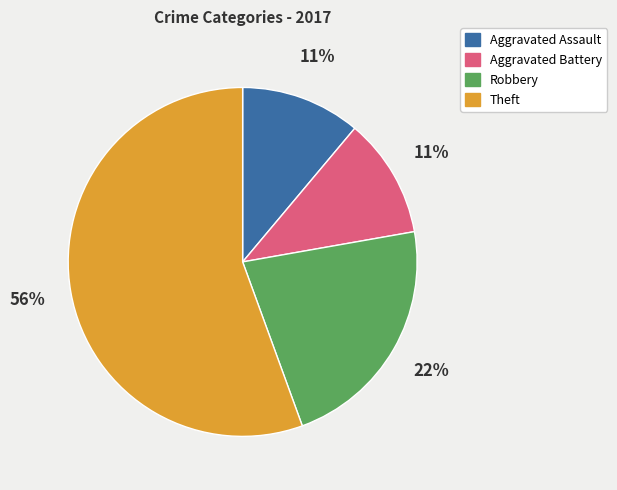

Is there any slice that represents more than half of the pie?

Yes